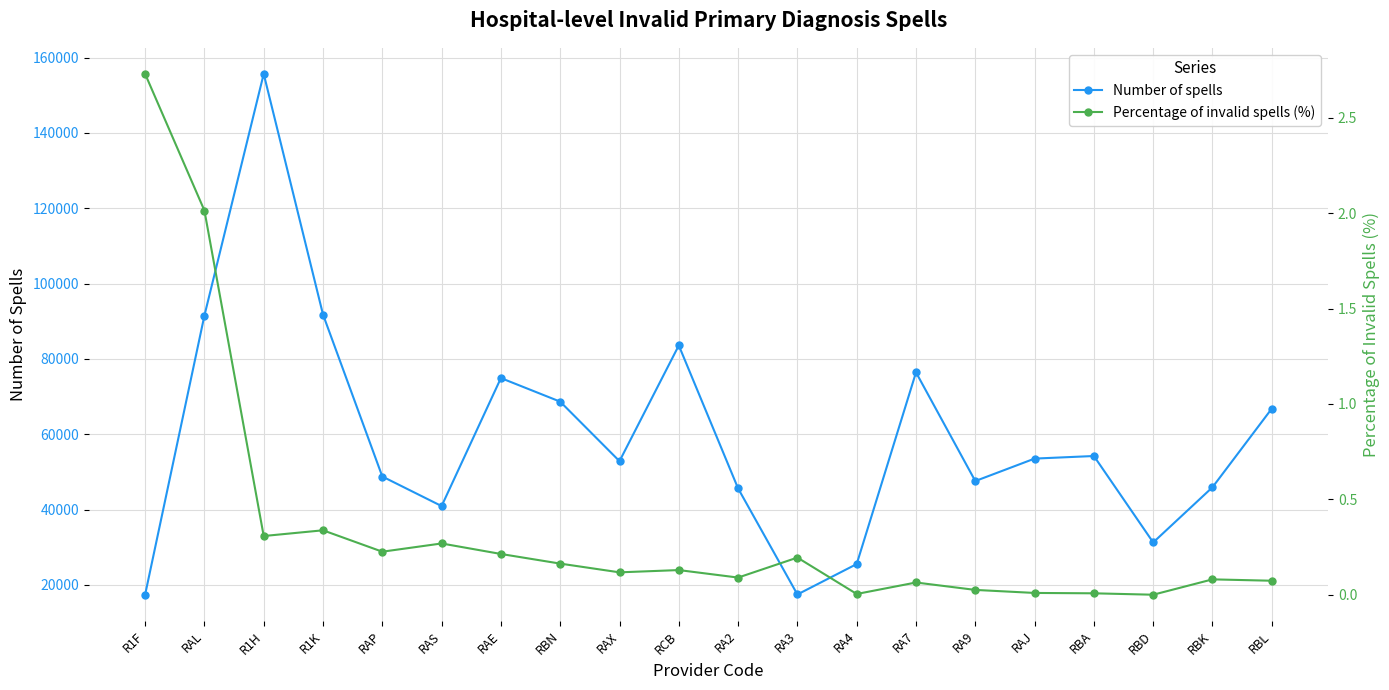

Which series has the largest total across all categories?

Number of spells